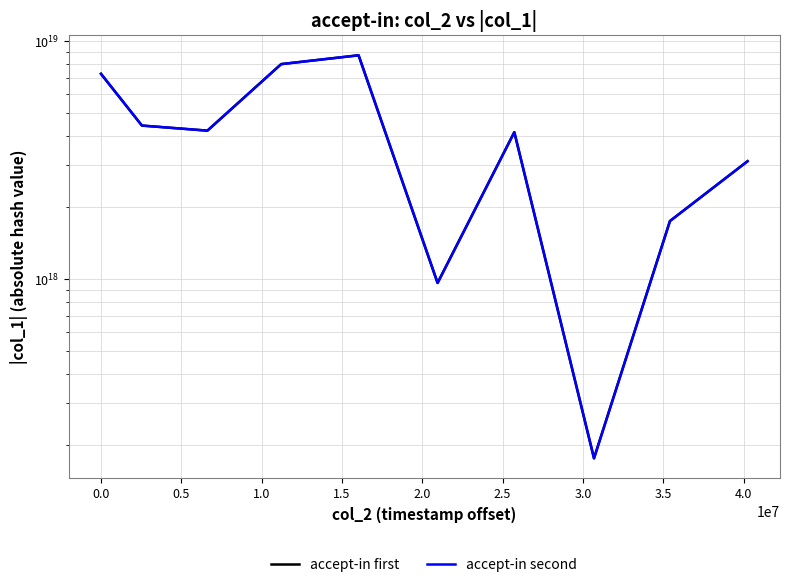

The value of accept-in first at 1.0 is 7988961915519287296. True or false?

True